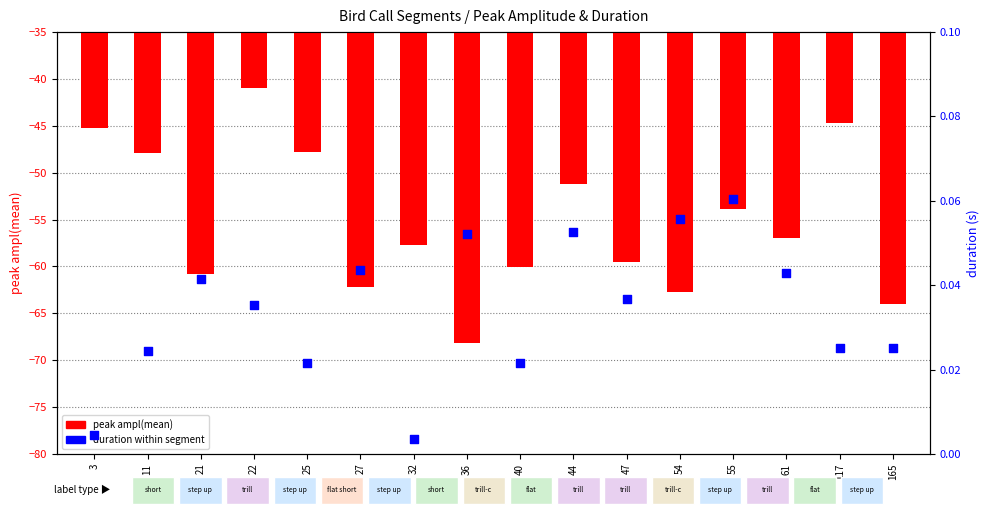

Which series has the largest total across all categories?

duration